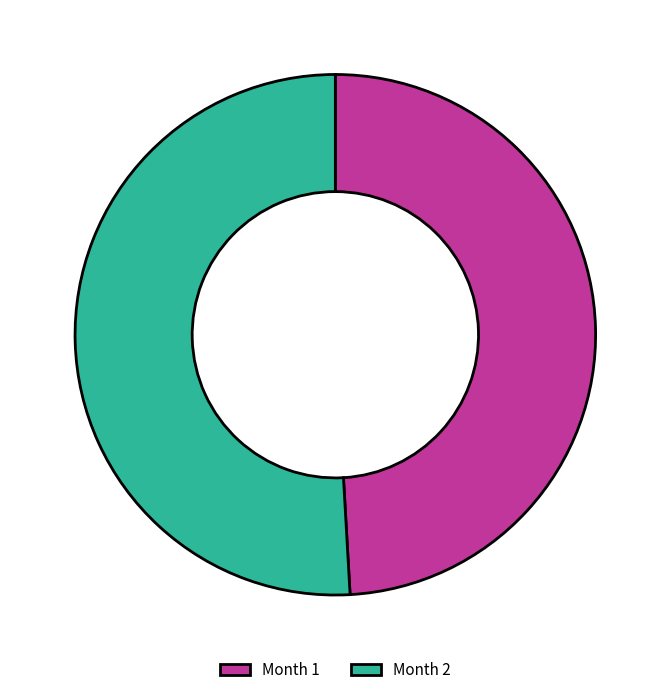

Is there any slice that represents more than half of the pie?

Yes